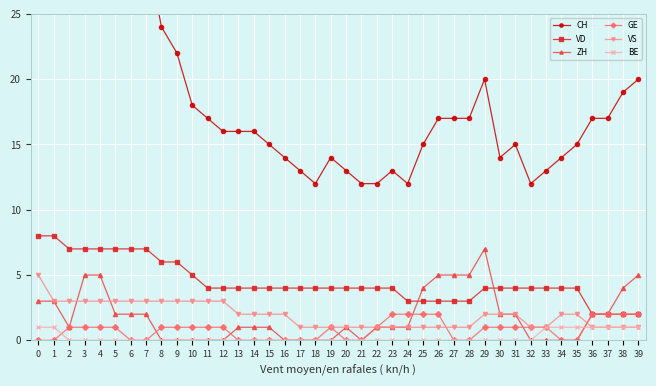

What are all the series names shown in the legend?

CH, VD, ZH, GE, VS, BE